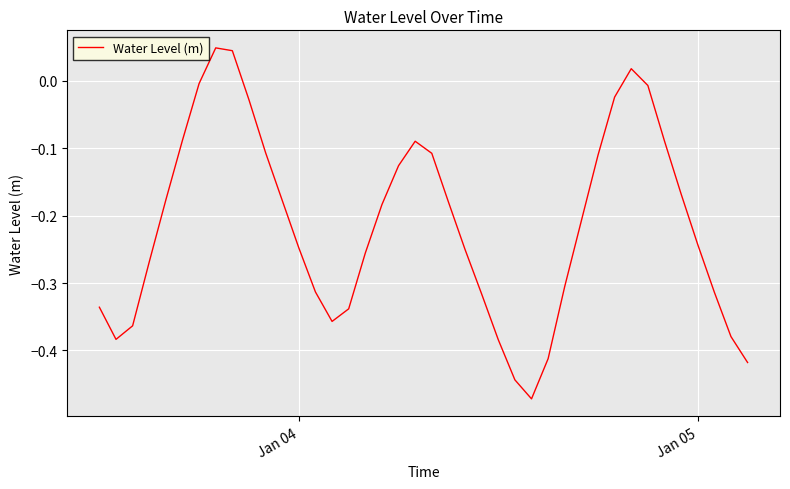

How many series are shown in this chart?

1